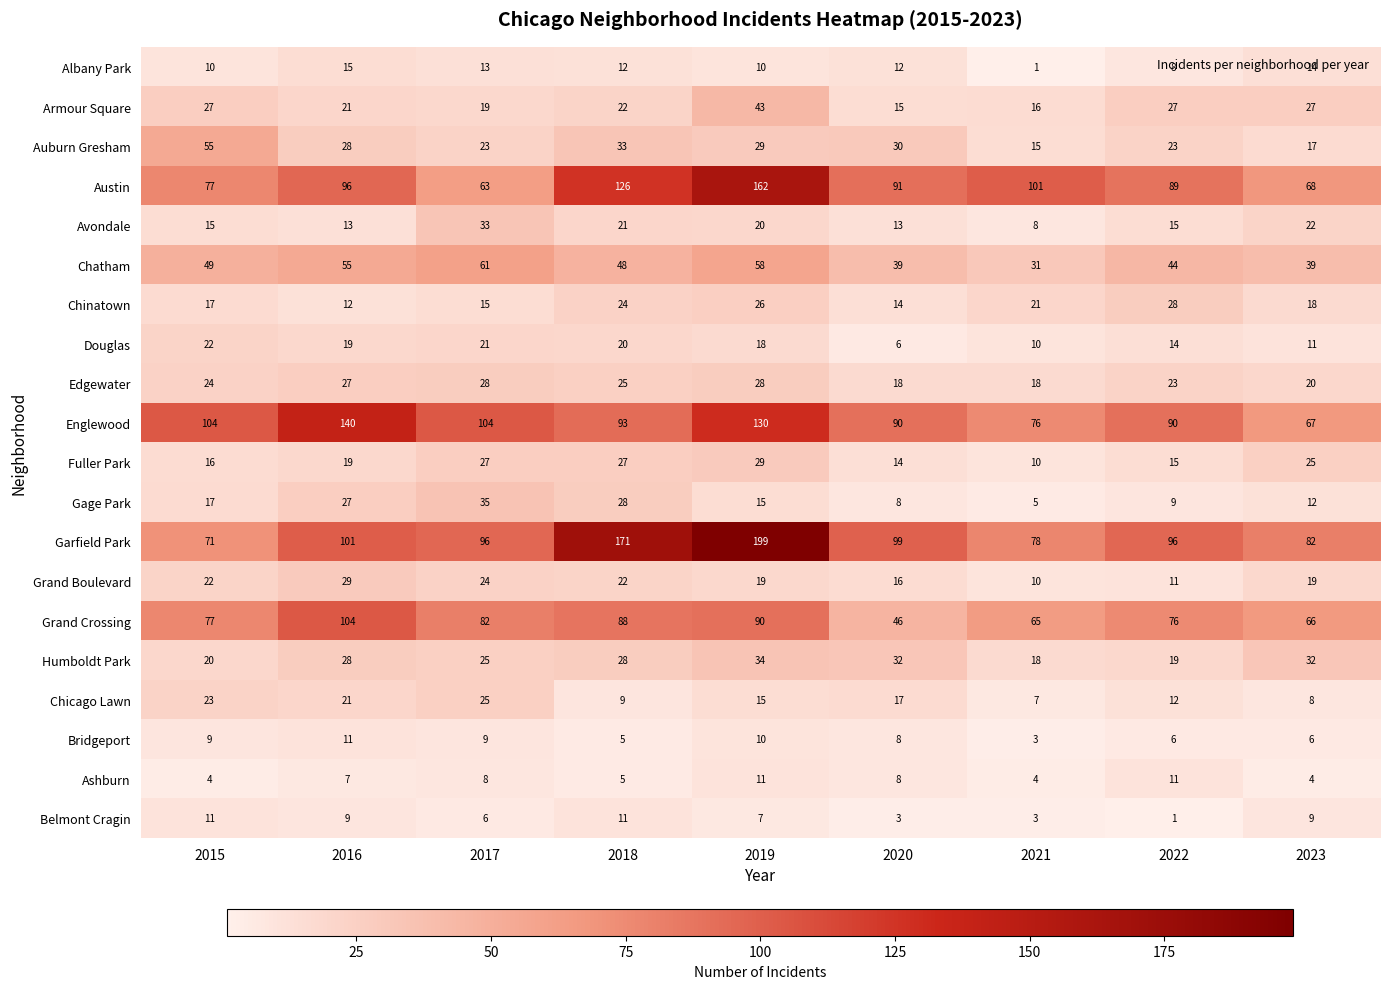

What is the maximum value for Englewood?

140